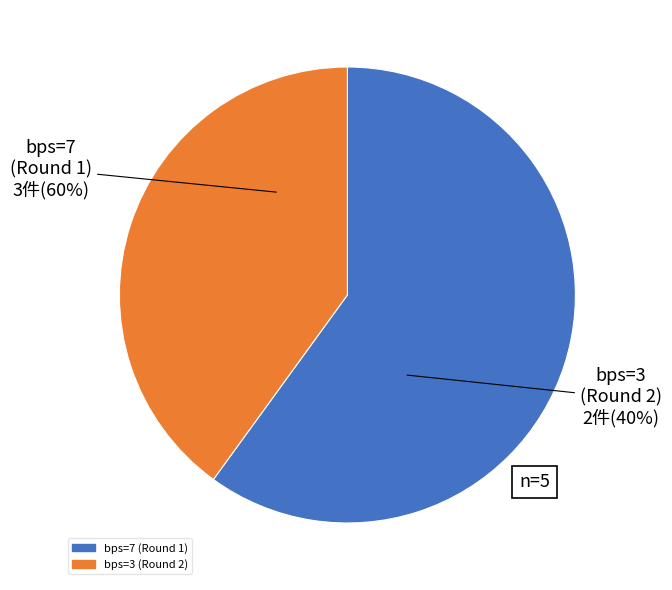

What is the smallest slice in the pie chart?

bps=3 (Round 2)